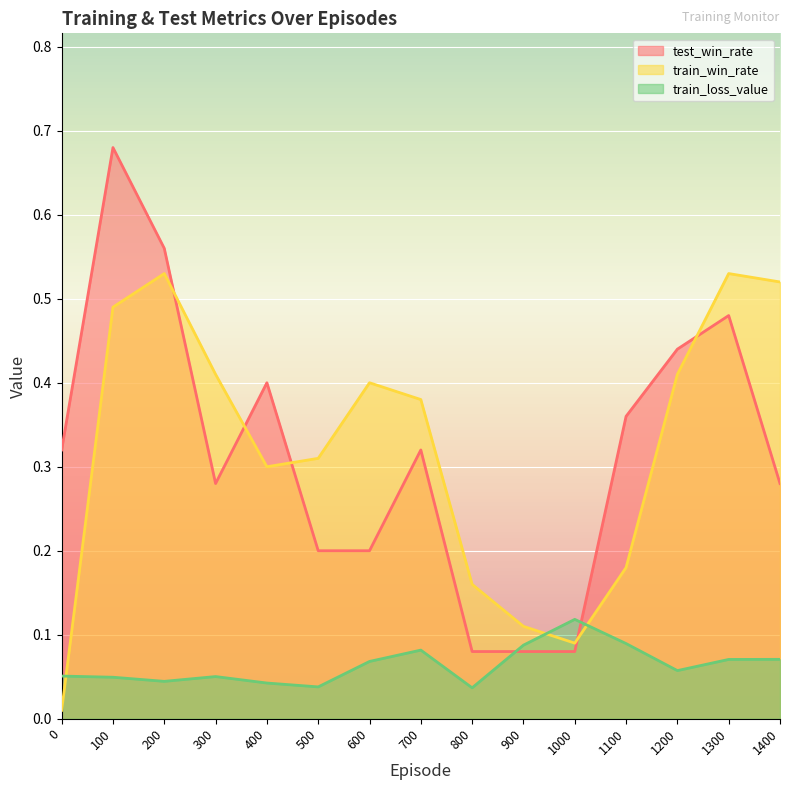

At which category is the sum across all series the highest?

100